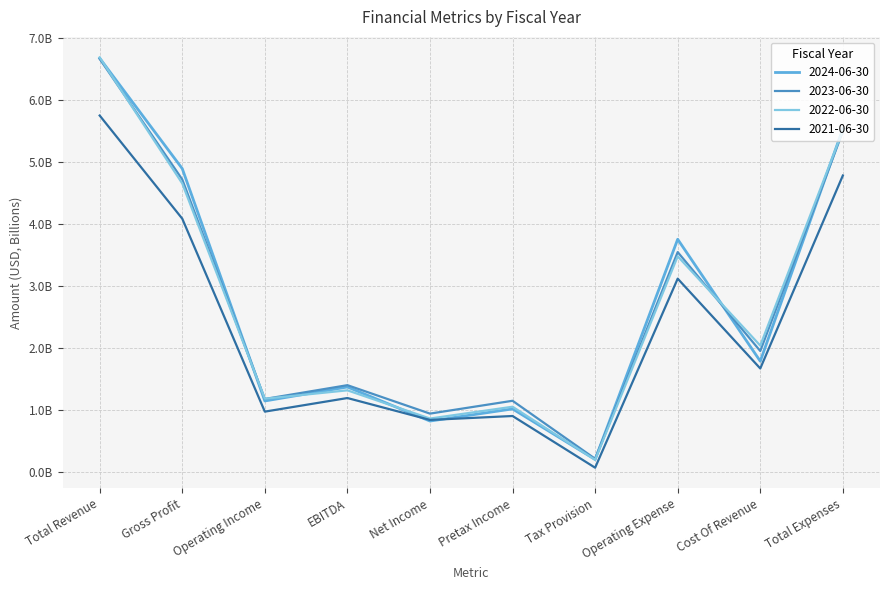

What value does the 2024-06-30 series have at Operating Income?

1.1